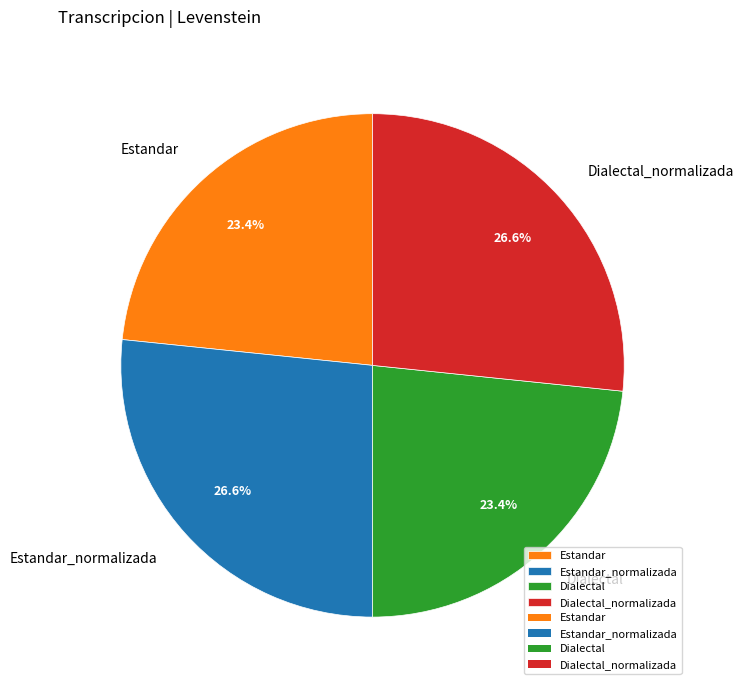

Between Dialectal and Dialectal_normalizada, which is larger?

Dialectal_normalizada